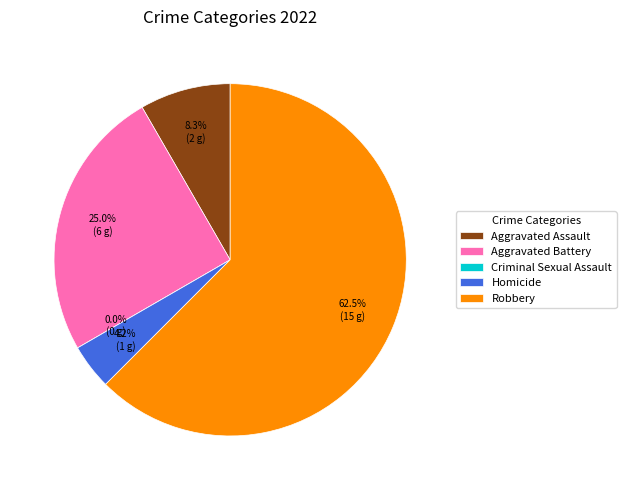

Does Robbery represent more than half of the total?

Yes